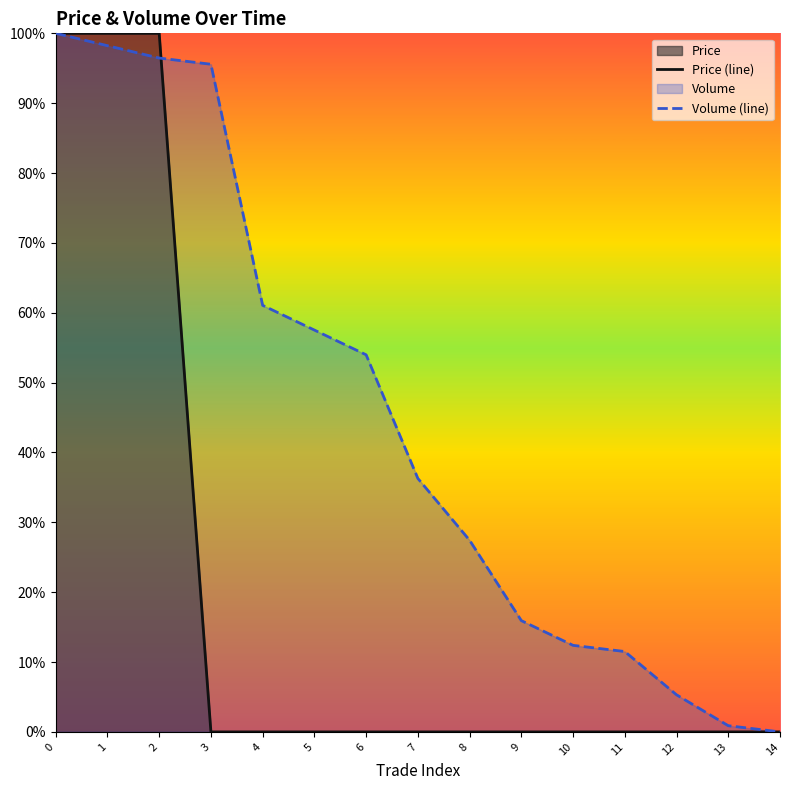

Which series has the largest total across all categories?

Volume (line)